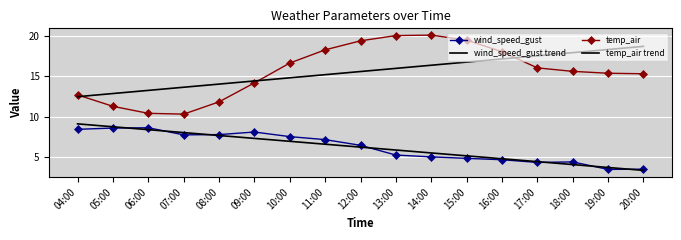

What is the label of the 13th point from the left?

16:00